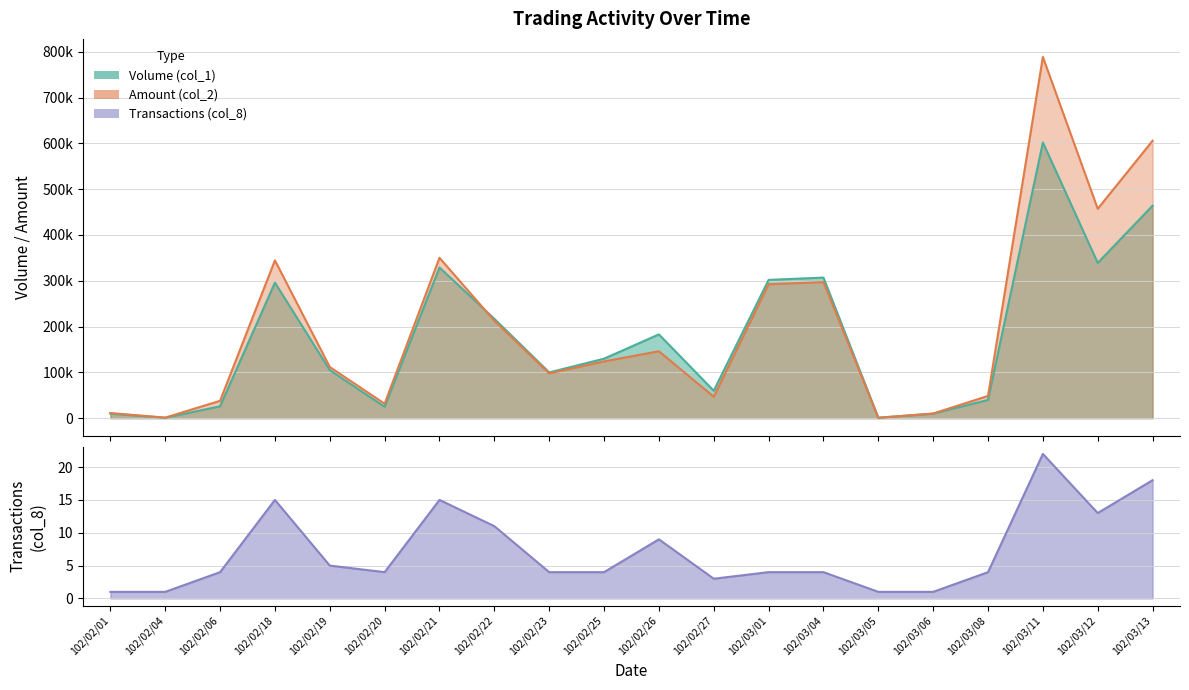

True or false: Volume (col_1) and Transactions (col_8) intersect in this chart.

False